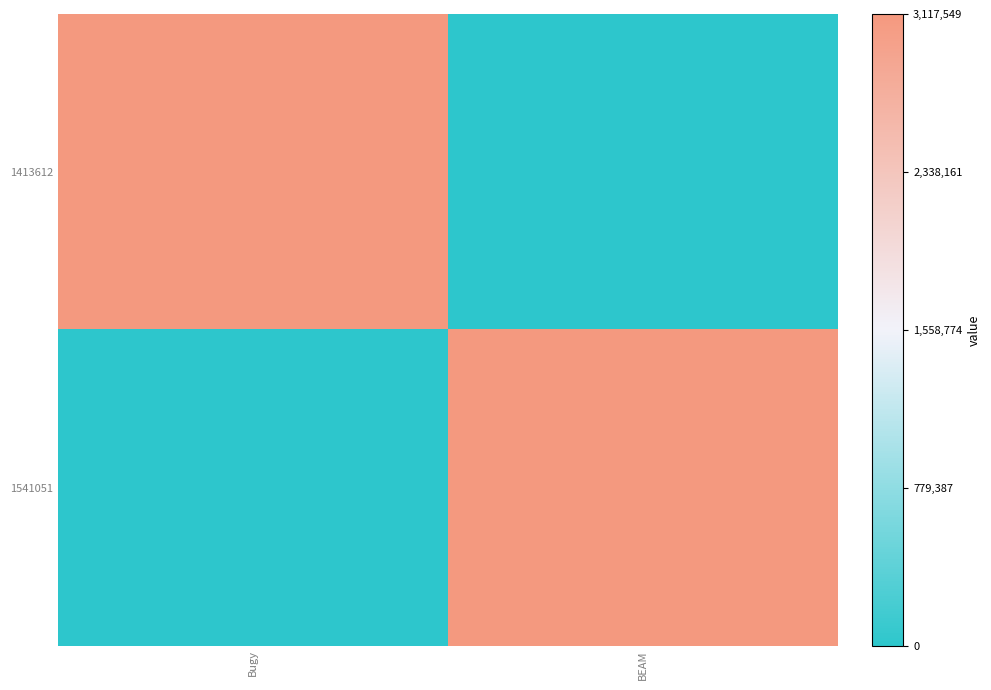

Reading right to left, transcribe all the data shown in this chart.

1413612: BEAM=0	Bugy=3117549
1541051: BEAM=3117549	Bugy=0